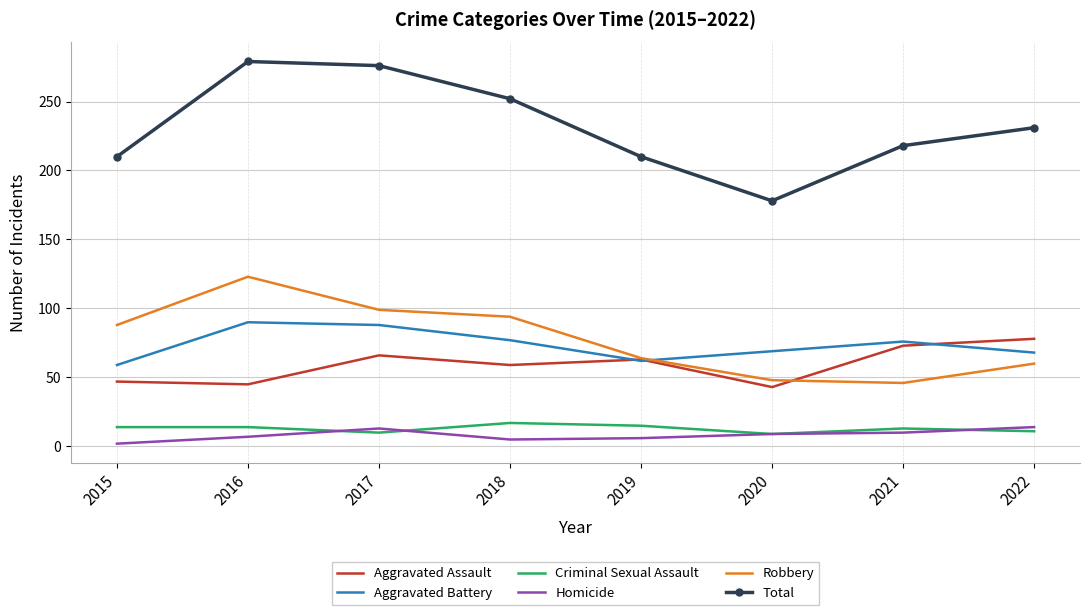

How many interior local valleys does the Criminal Sexual Assault series have?

2